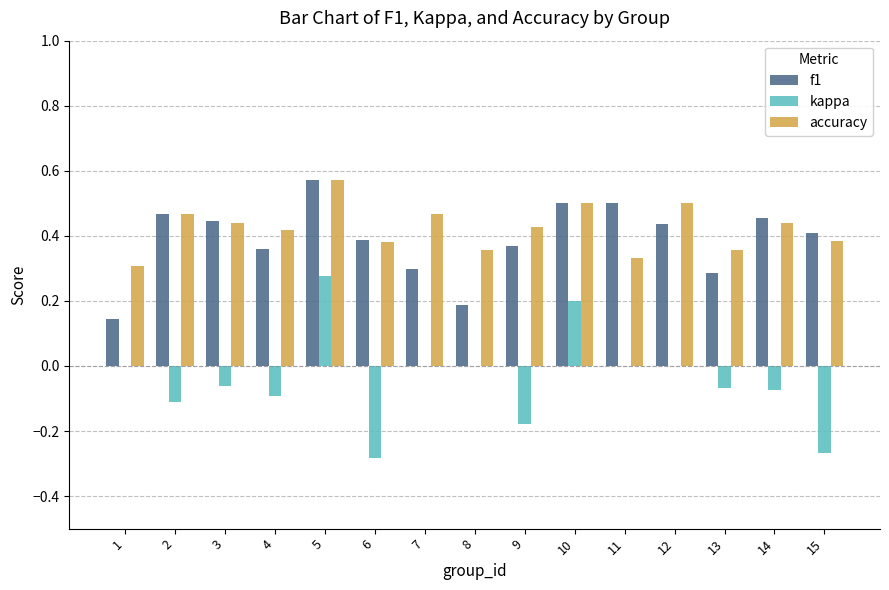

What are all the series names shown in the legend?

f1, kappa, accuracy